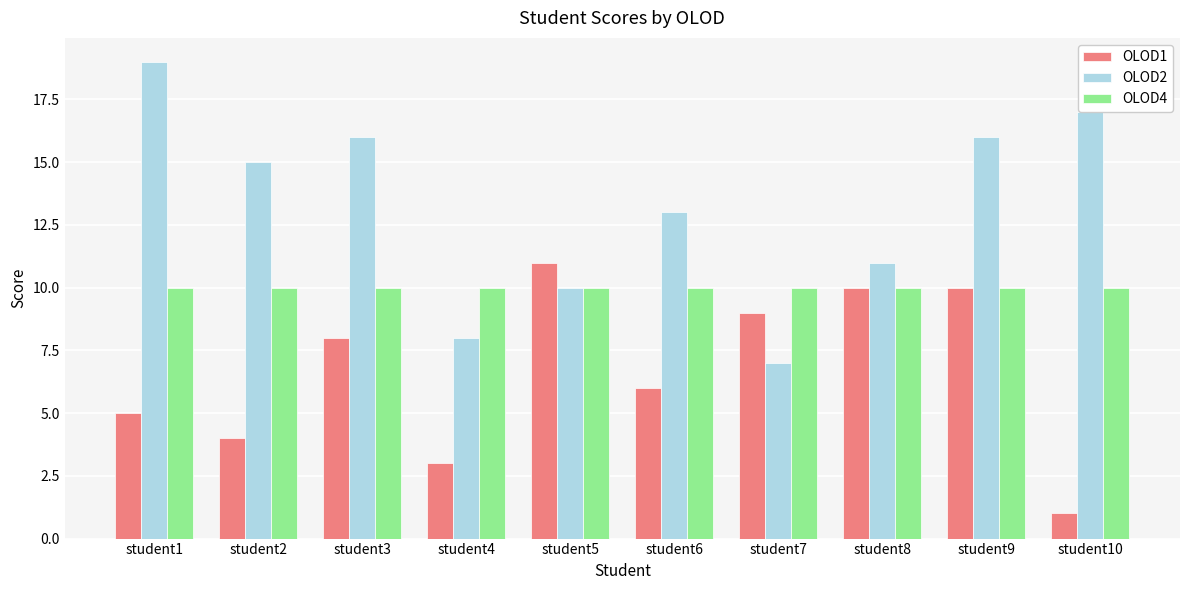

What is the value of the OLOD2 bar at the 5th from the left?

10